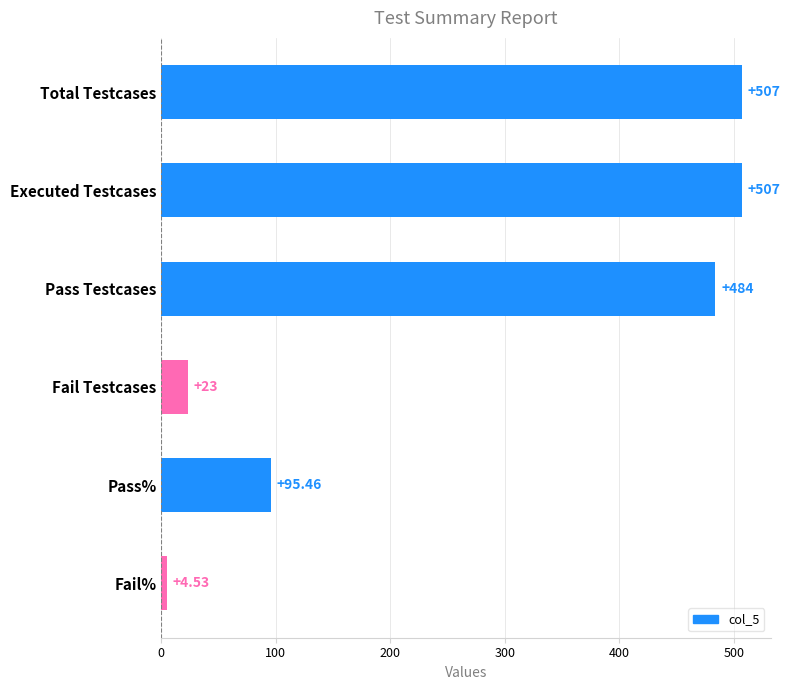

At which category does the chart reach its minimum across all series?

Fail%